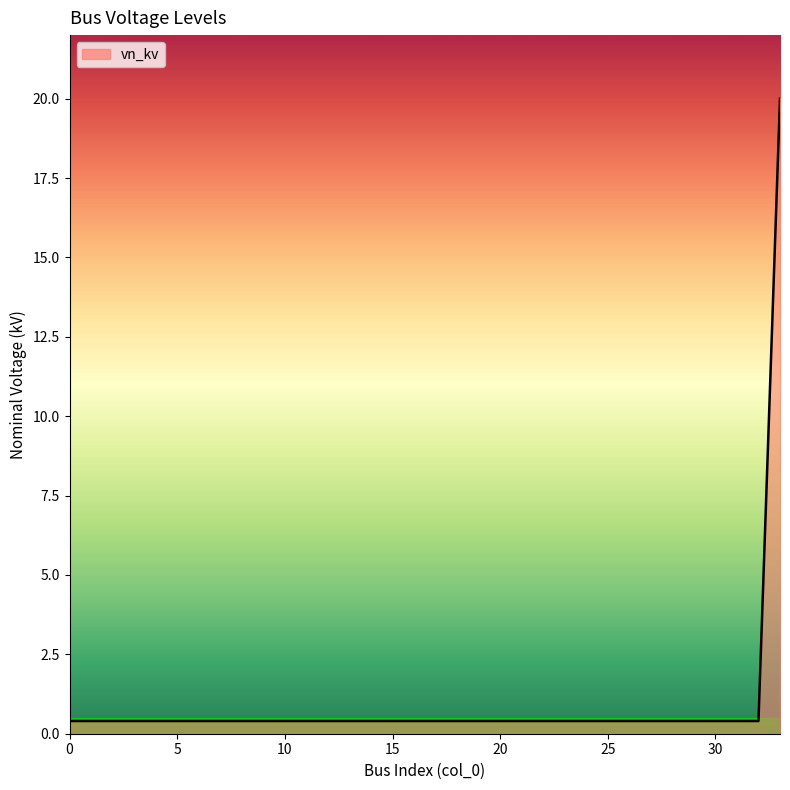

What is the greatest value displayed?

20.0